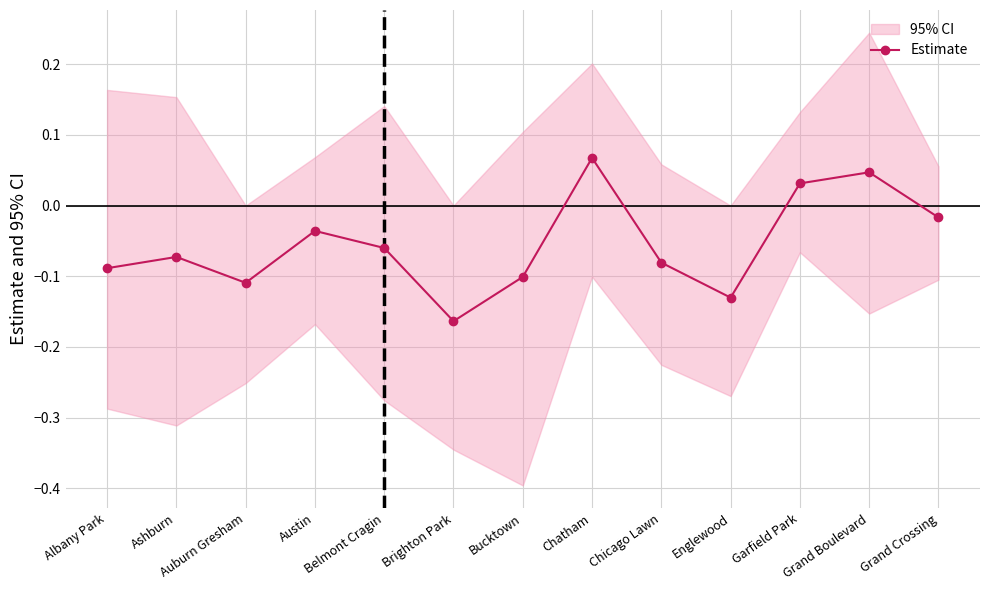

List the labels in order of value, largest first.

Chatham, Grand Boulevard, Garfield Park, Grand Crossing, Austin, Belmont Cragin, Ashburn, Chicago Lawn, Albany Park, Bucktown, Auburn Gresham, Englewood, Brighton Park